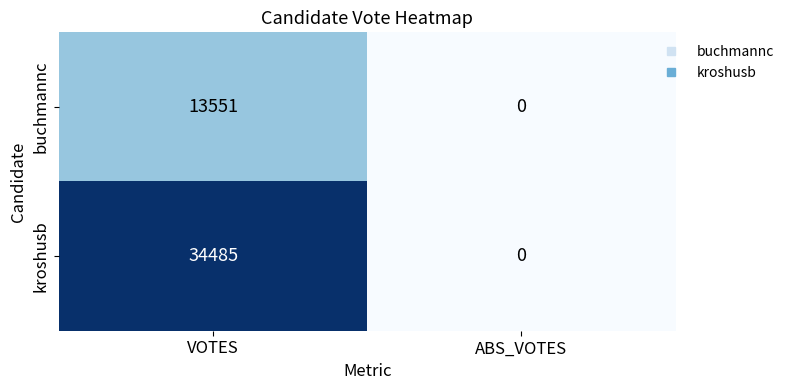

True or false: buchmannc has a value of 5560 at VOTES.

False